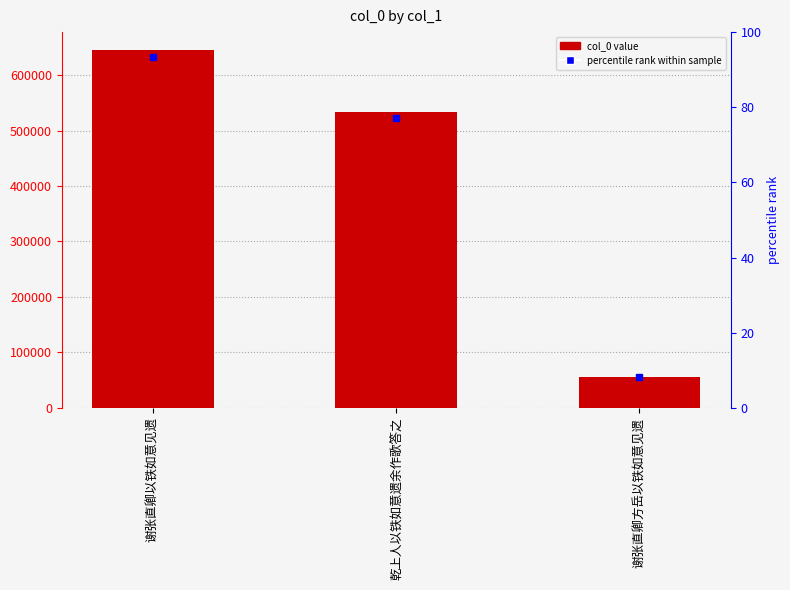

Does the chart contain stacked bars?

No